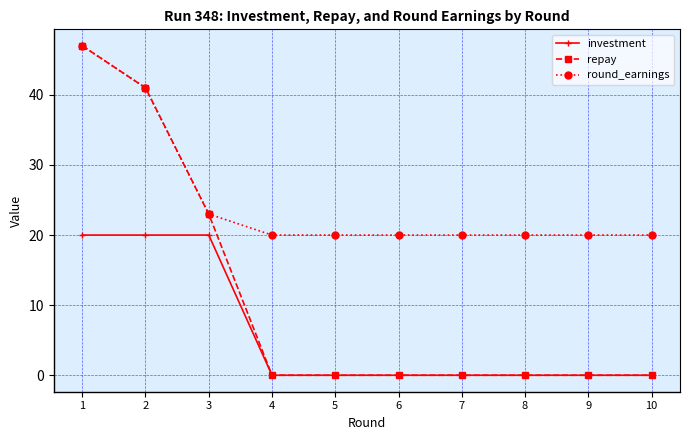

Which series has the largest range (max minus min)?

repay